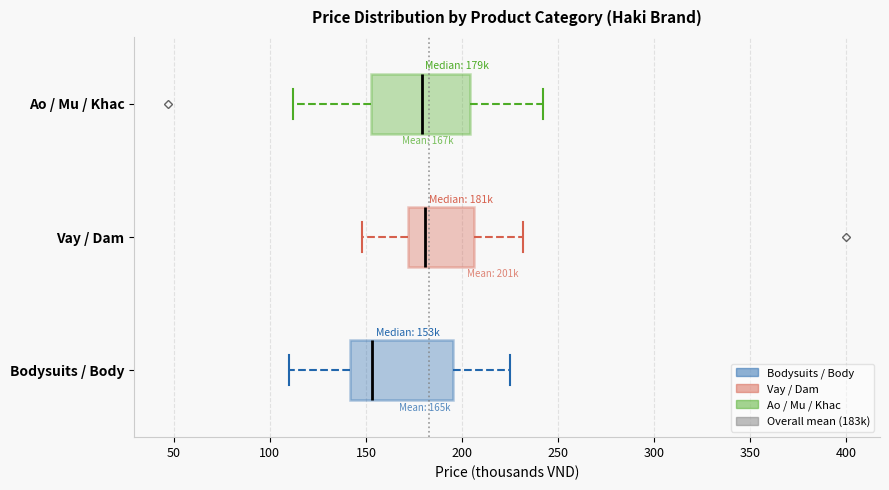

Where does the median line of the box for Bodysuits / Body sit on the x-axis? The values are not printed on the chart, so give them approximately, as read against the axis.

155